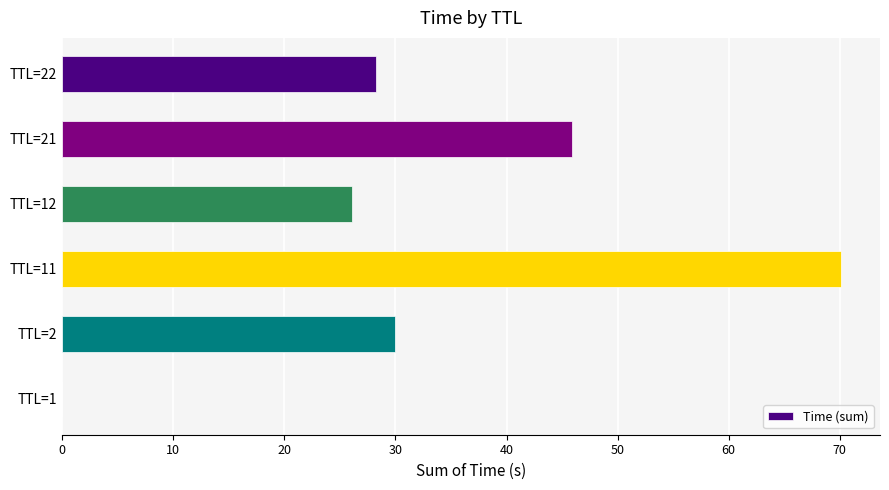

Are the bars grouped side by side (vs. stacked)?

No